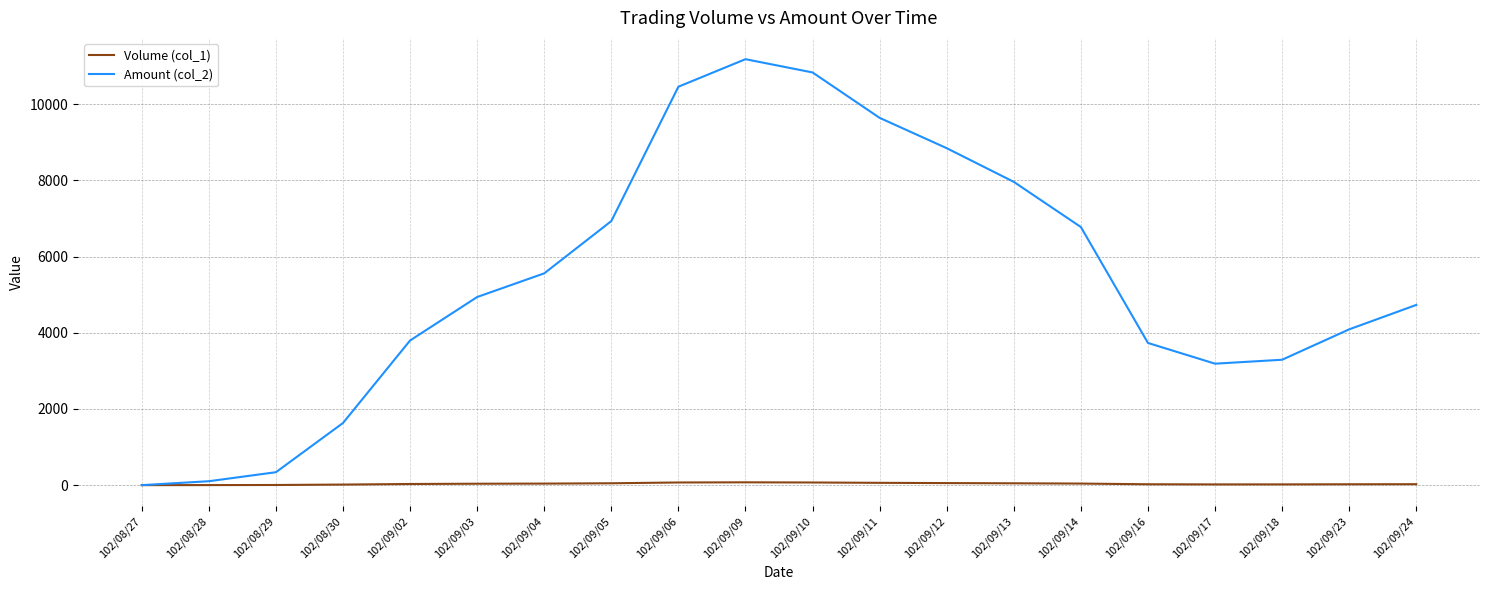

What is the greatest value displayed?

11180.0